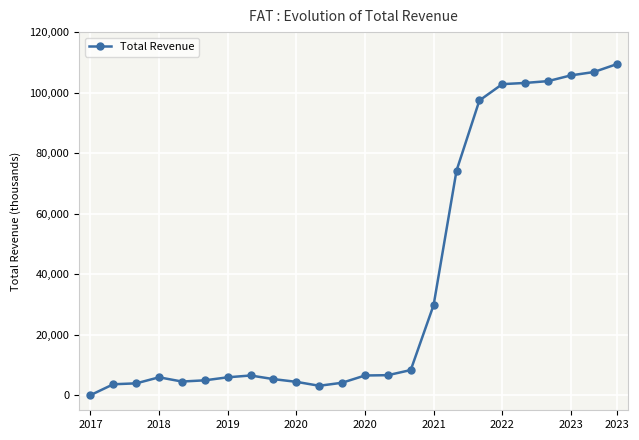

What is the greatest value displayed?

109400